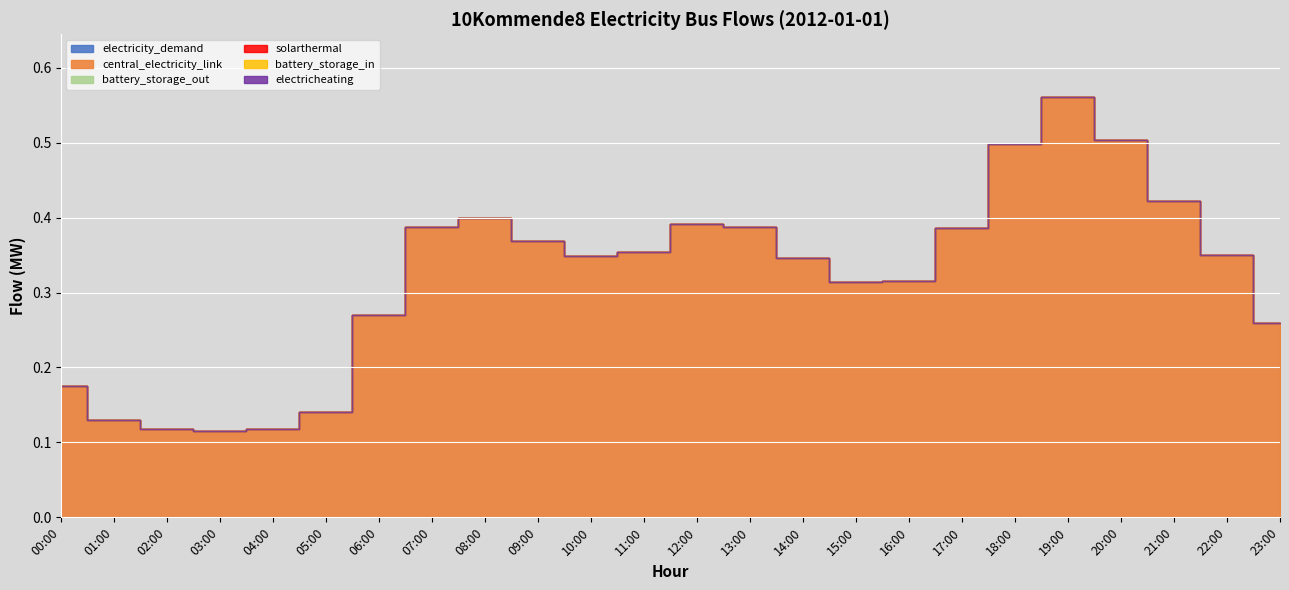

Count the number of categories in the chart.

24